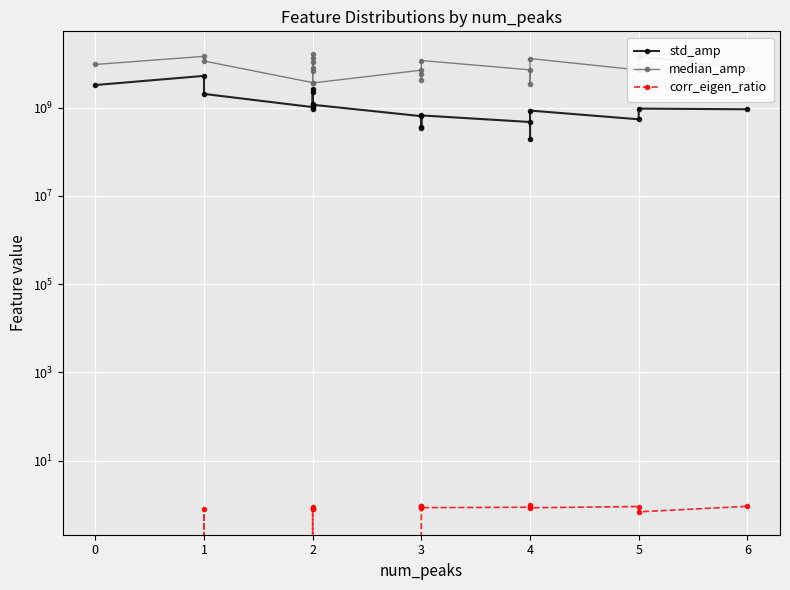

Does the chart display data point markers on the line(s)?

Yes